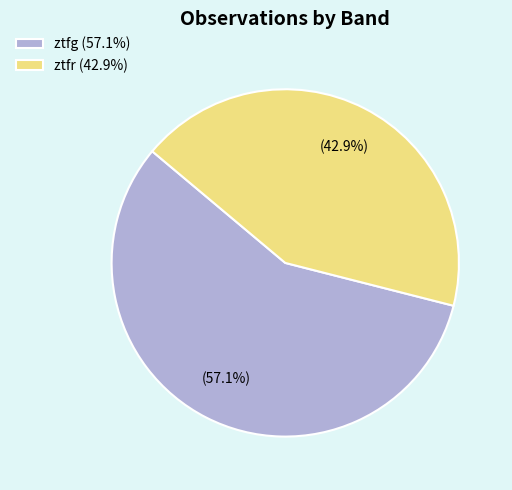

To the nearest percent, what is the difference between the ztfg and ztfr slice percentages?

14%